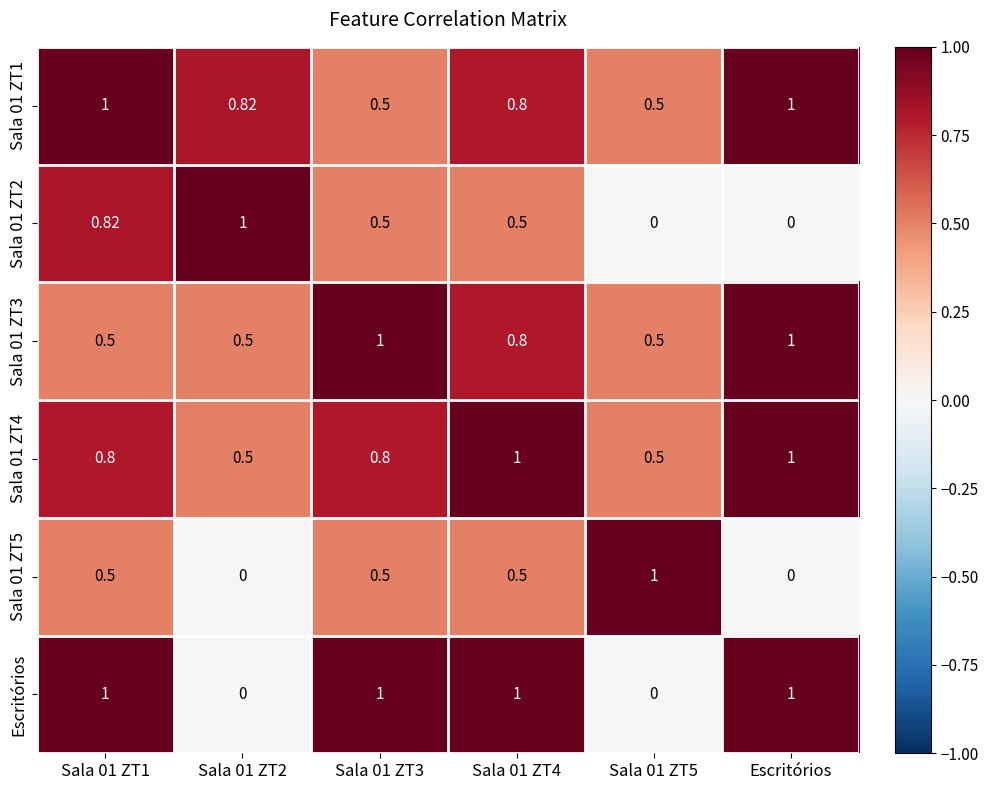

At which category is the sum across all series the highest?

Sala 01 ZT1